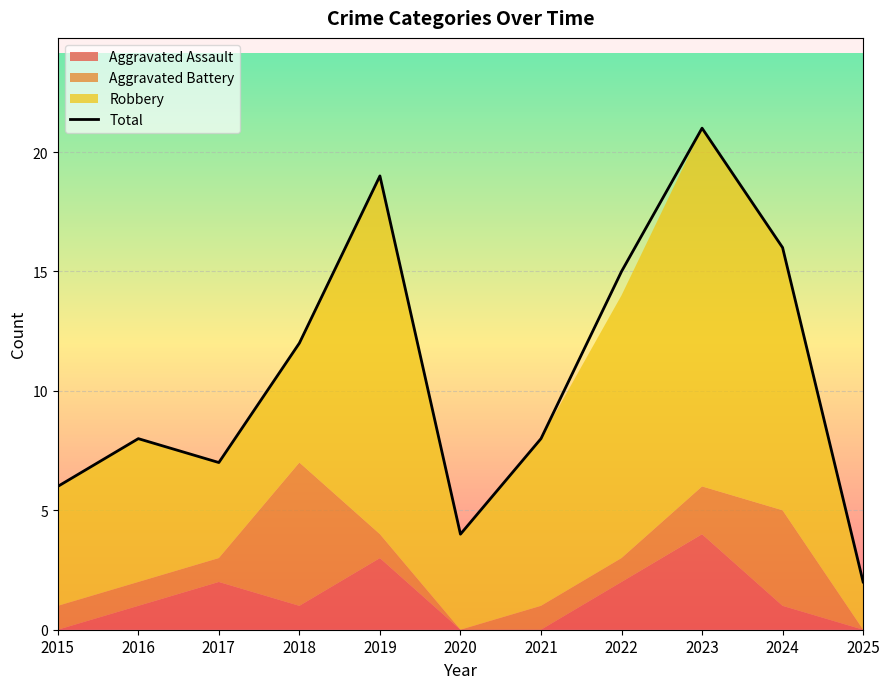

What is the difference between the second highest and second lowest values?

15